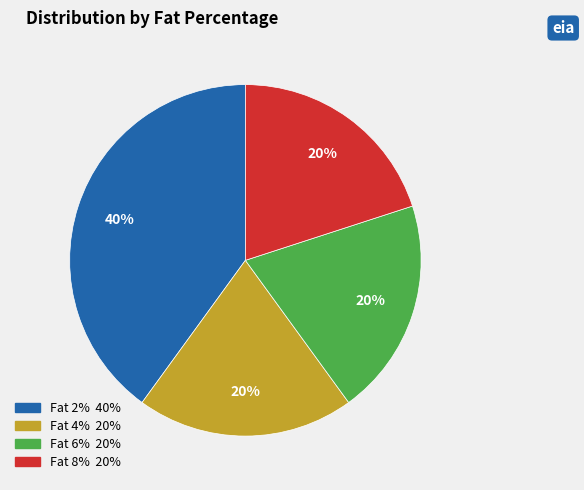

True or false: Fat 6% accounts for 20% of the total.

True